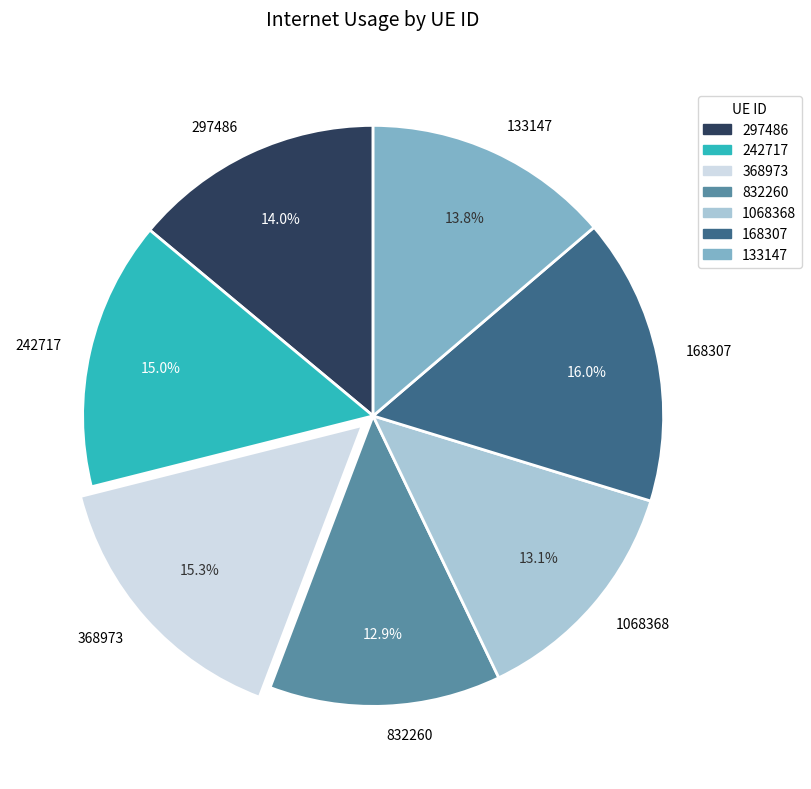

Approximately how many times larger is the value at 242717 compared to 1068368?

1.1